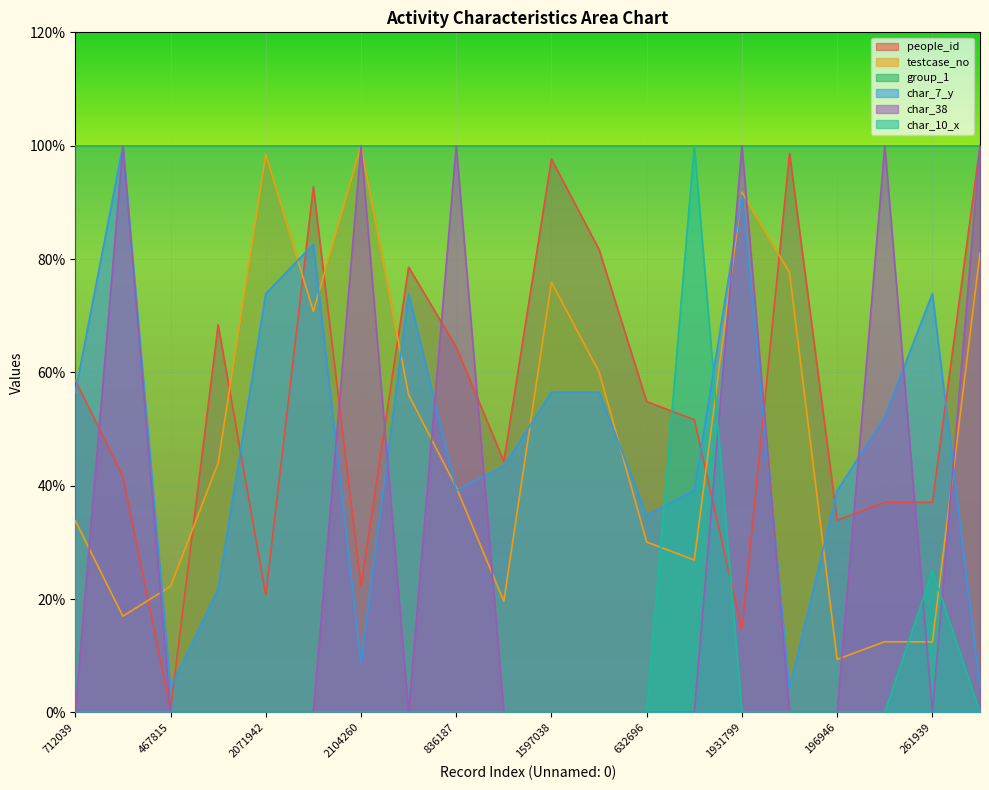

At which category does the chart reach its minimum across all series?

712039